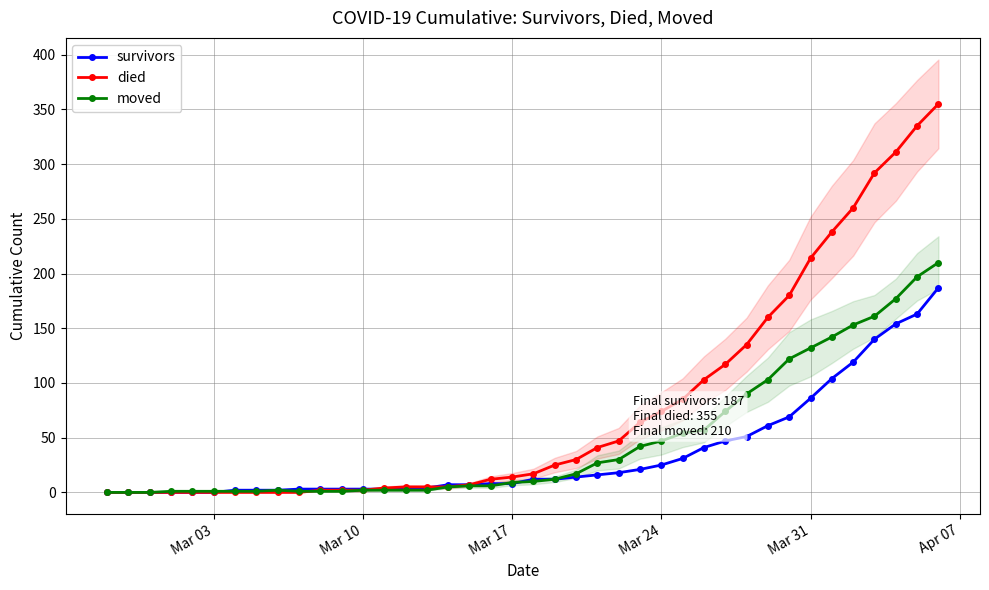

The died series shows 214 at Mar 31. True or false?

True